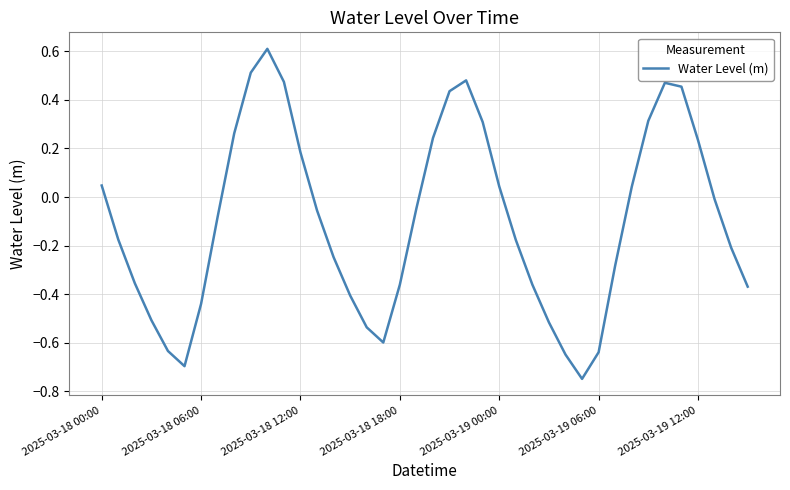

What is the greatest value displayed?

0.6